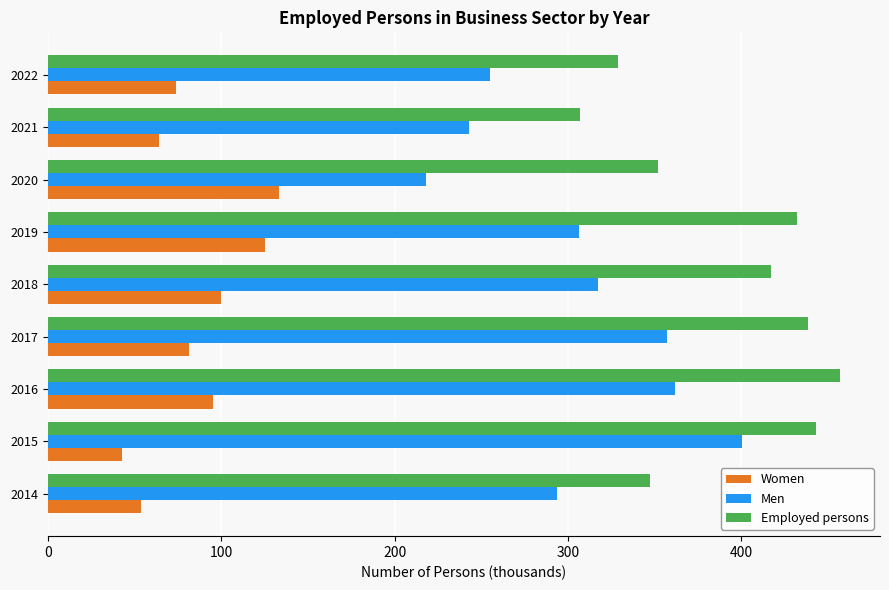

Which series has the largest total across all categories?

Employed persons